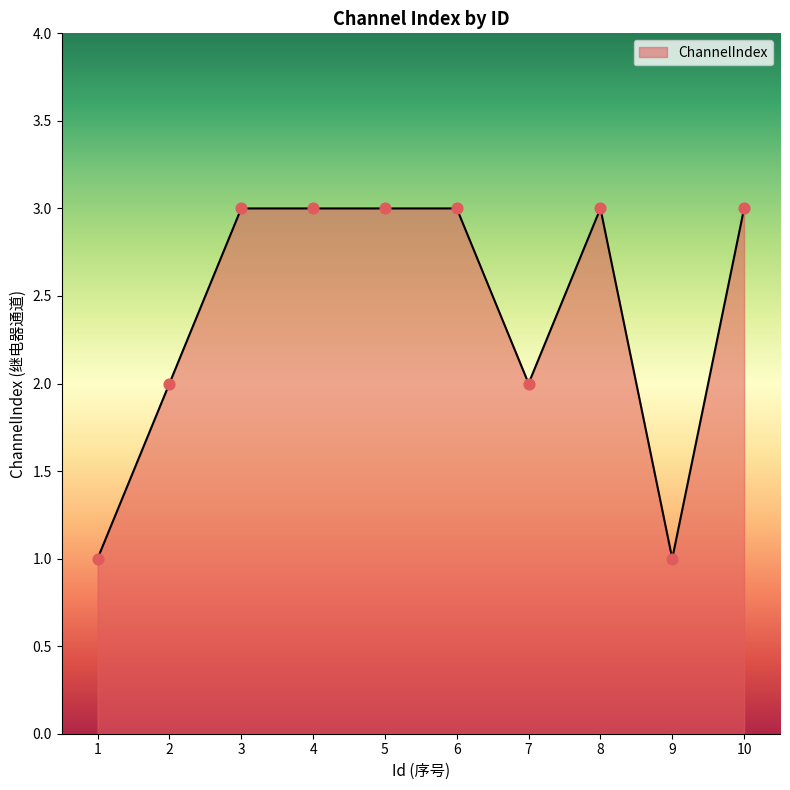

What is the ratio of the value at 4 to the value at 5?

1.0